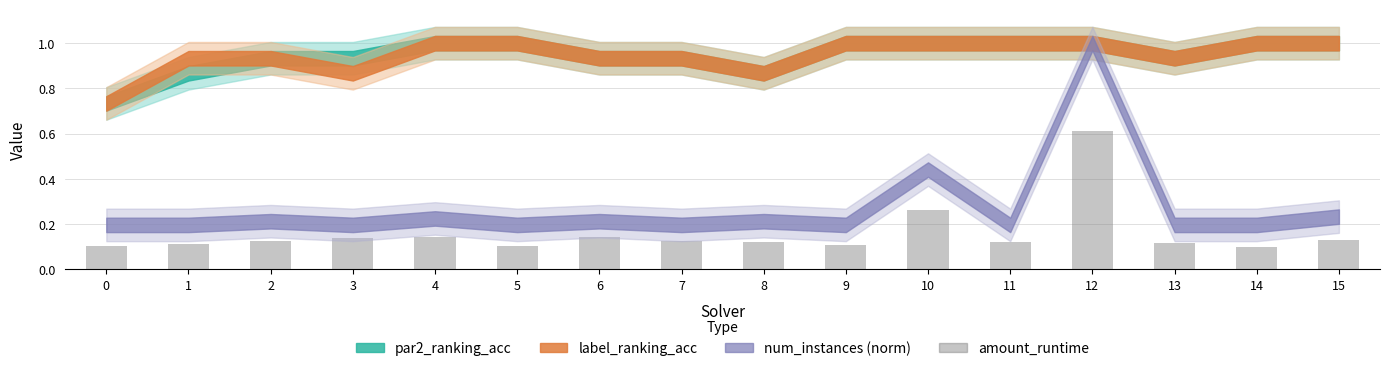

Which label corresponds to the largest value in the chart?

12